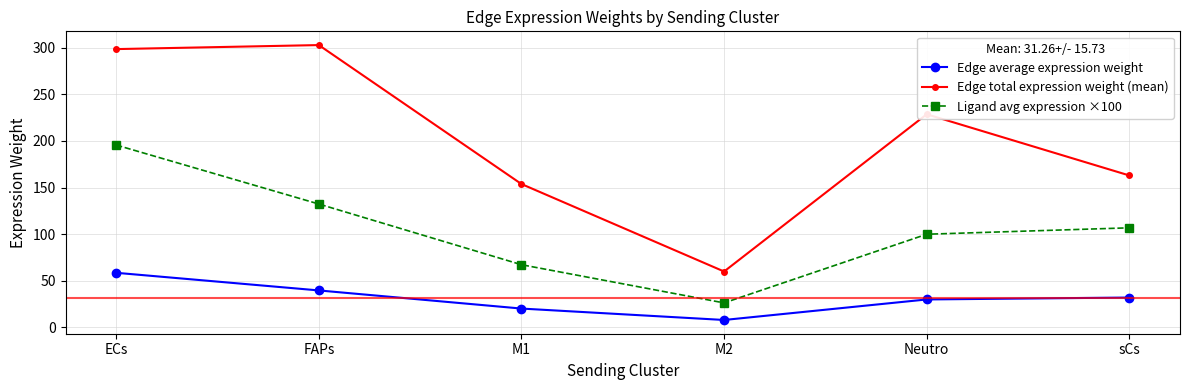

What are all the series names shown in the legend?

Edge average expression weight, Edge total expression weight (mean), Ligand avg expression ×100